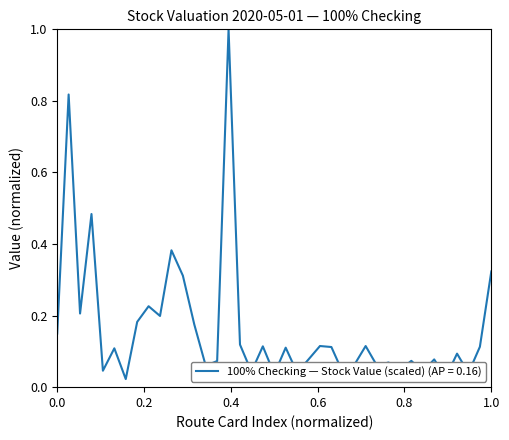

What is the difference between the maximum and minimum values?

1.0